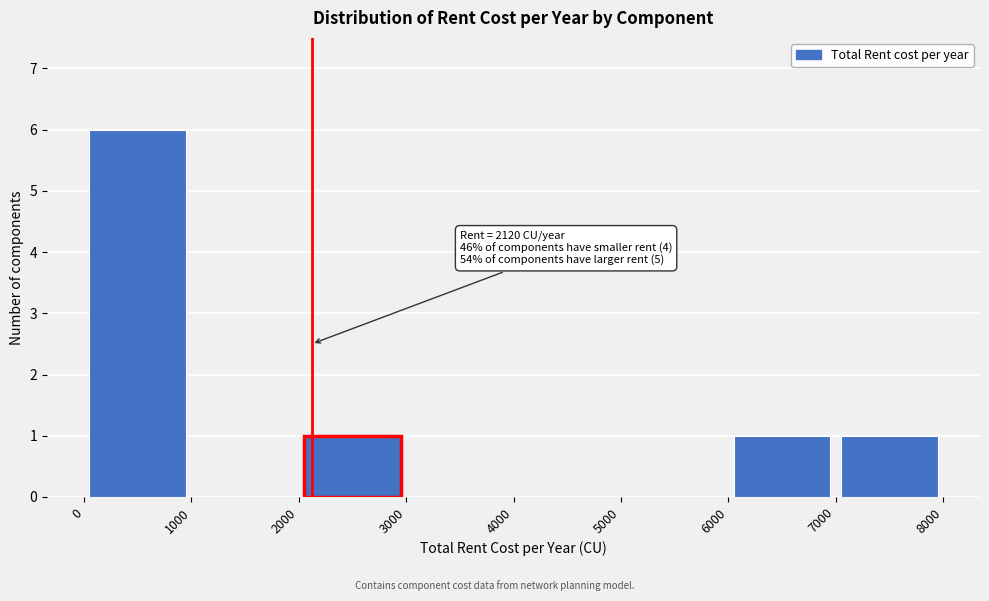

Over which range of the x-axis is the bar tallest?

0 to 1000